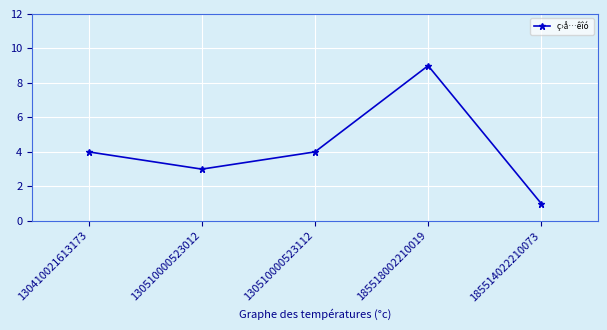

What is the label of the 2nd point from the left?

130510000523012